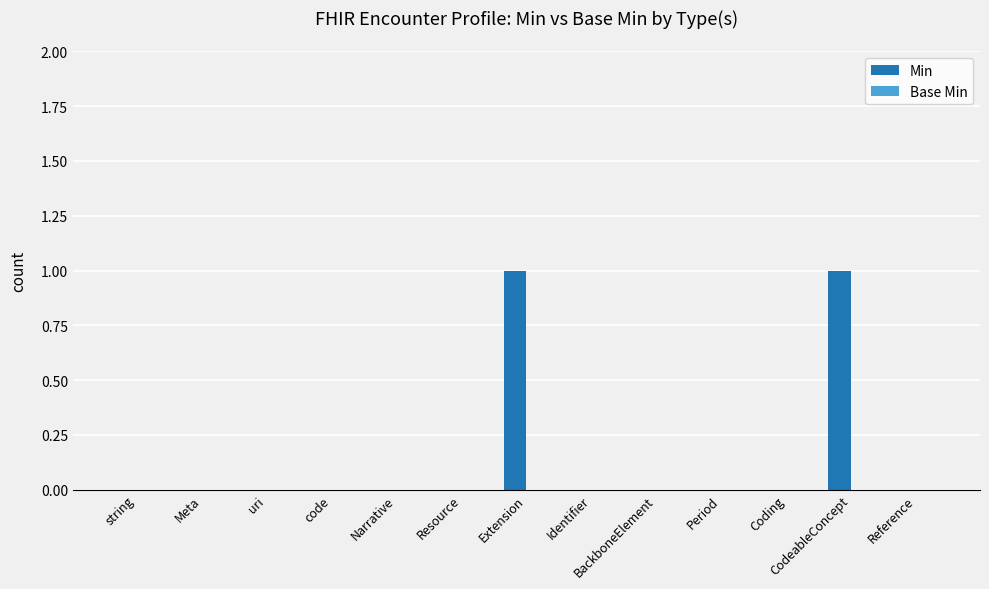

The chart shows a value of 1 at Coding. True or false?

False